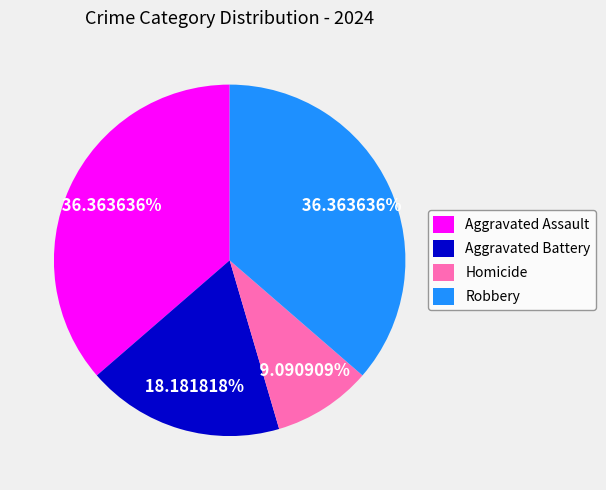

What portion of the pie excludes Aggravated Assault?

63.6%